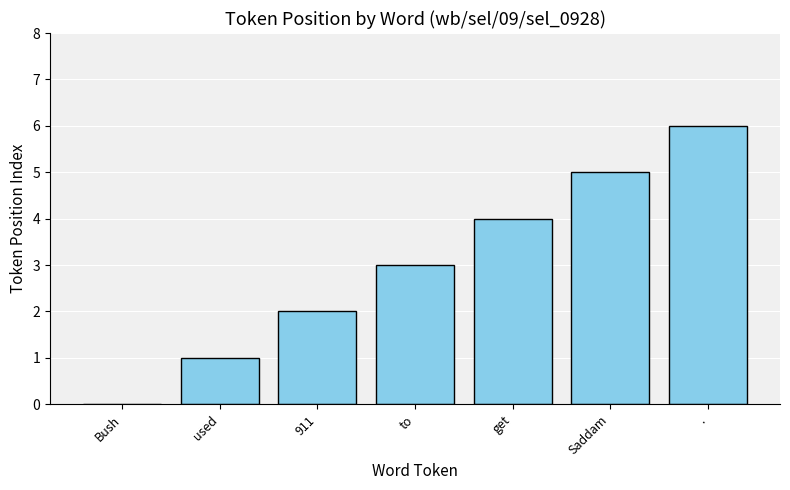

What is the sum of all values?

21